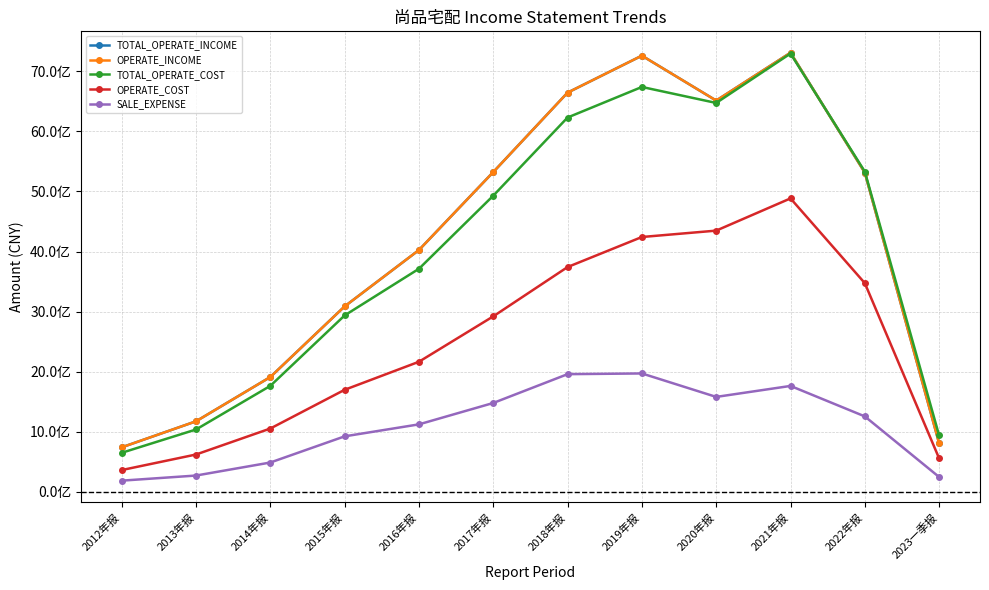

What is the label of the 10th point from the left?

2021年报